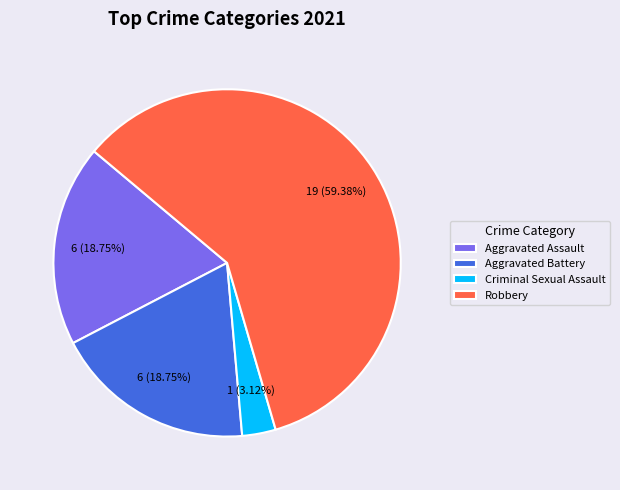

To the nearest percent, what is the difference between the Robbery and Criminal Sexual Assault slice percentages?

56%